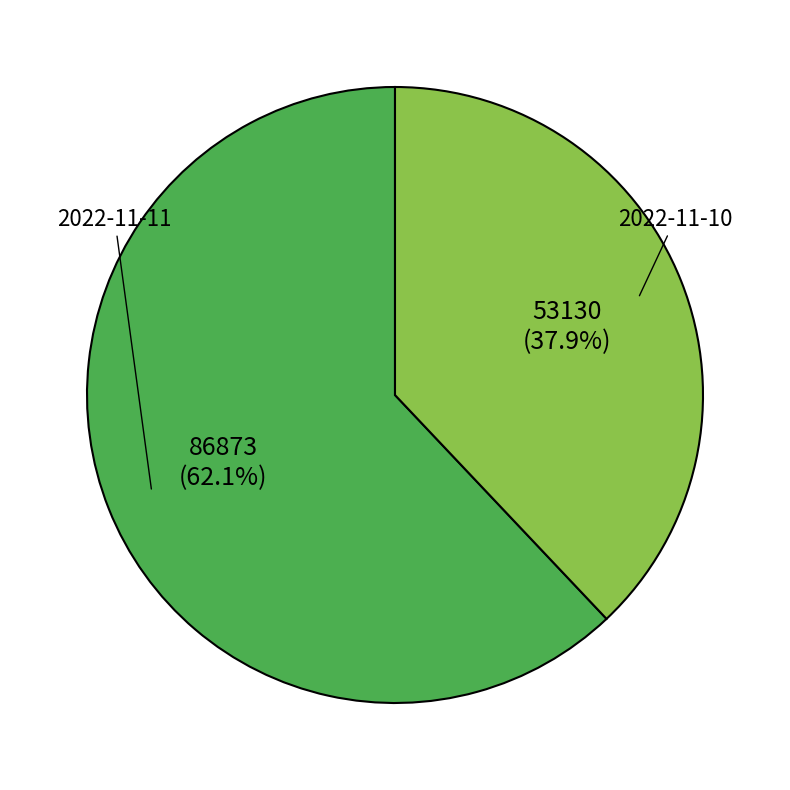

Is there a majority slice in this chart?

Yes